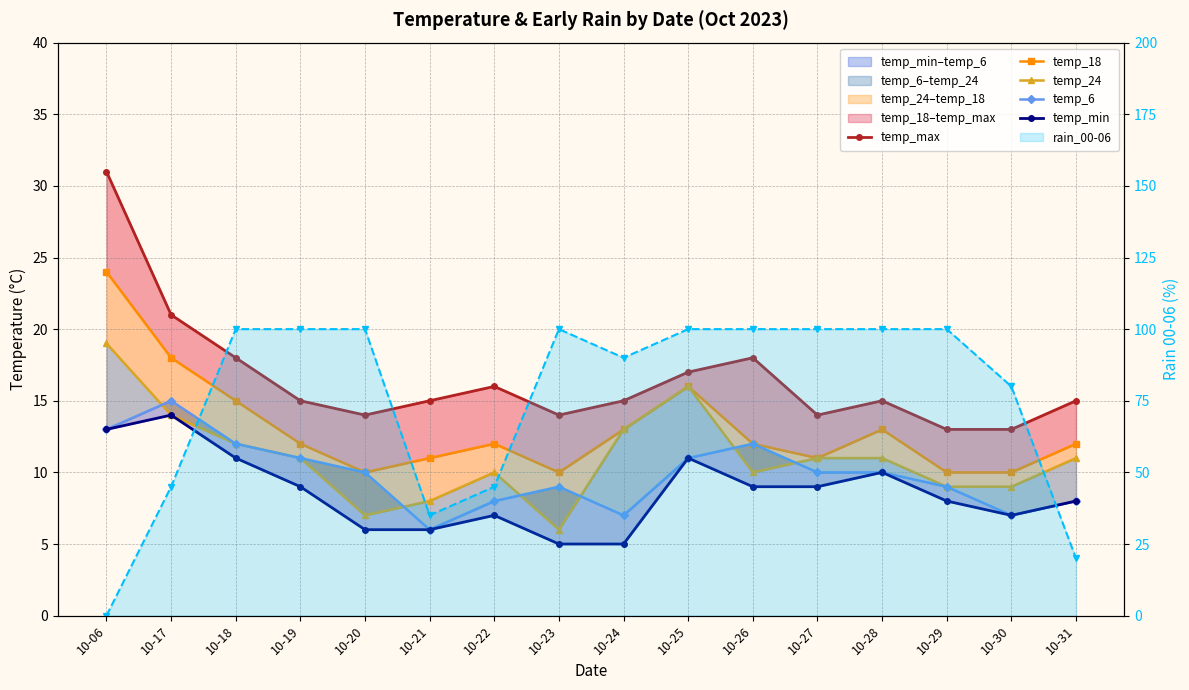

The value of temp_24 at 10-24 is 8. True or false?

False